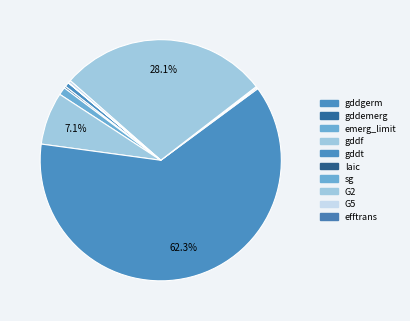

Which category accounts for the majority?

gddt